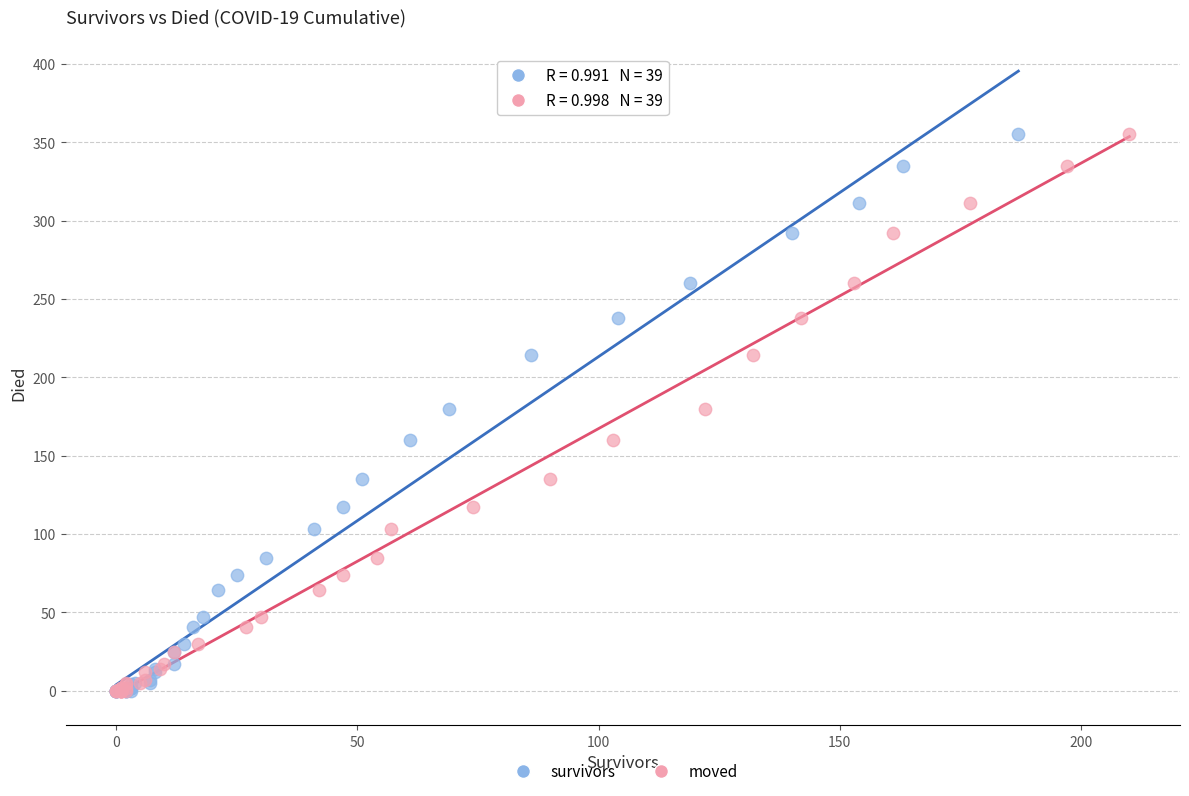

What are all the series names shown in the legend?

survivors, moved